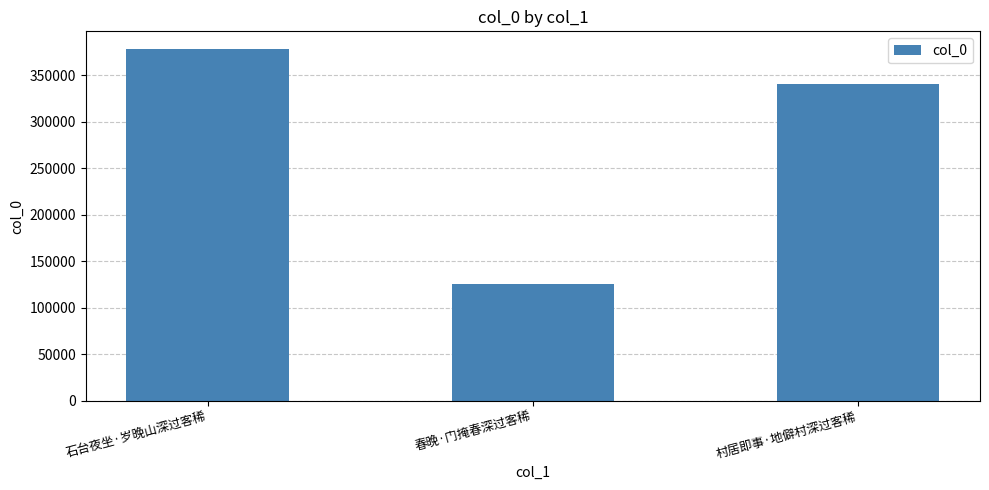

Count the number of categories in the chart.

3